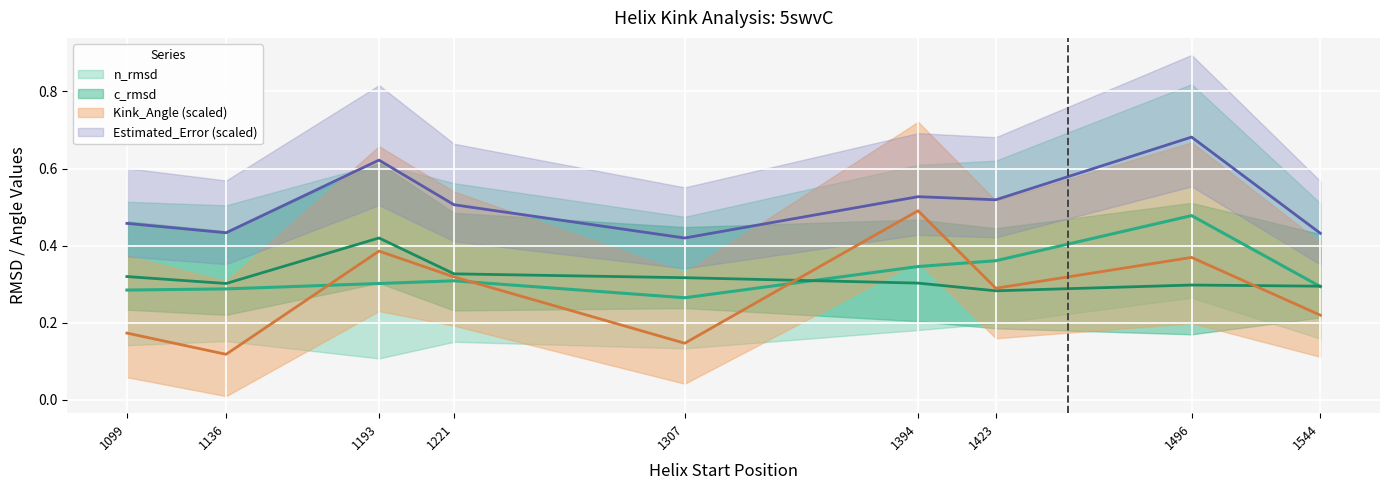

Is it true that Kink_Angle equals 0.3 at 1221?

True